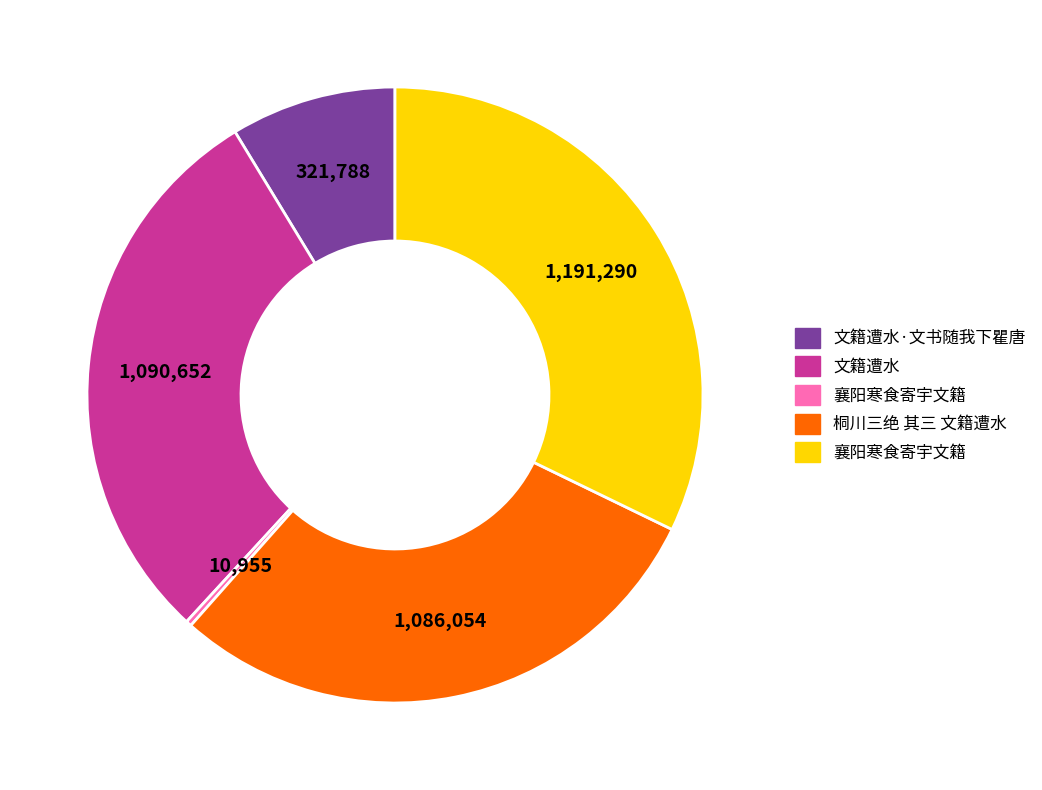

Is there any slice that represents more than half of the pie?

No